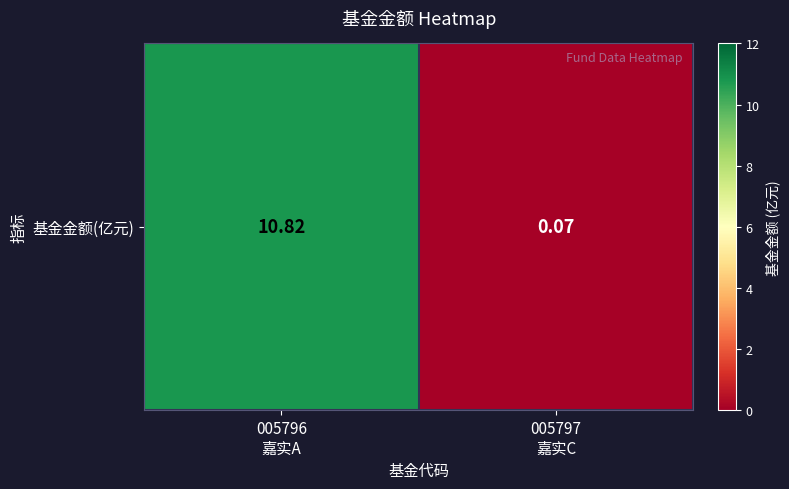

The chart shows a value of 0.0 at 005797
嘉实C. True or false?

False